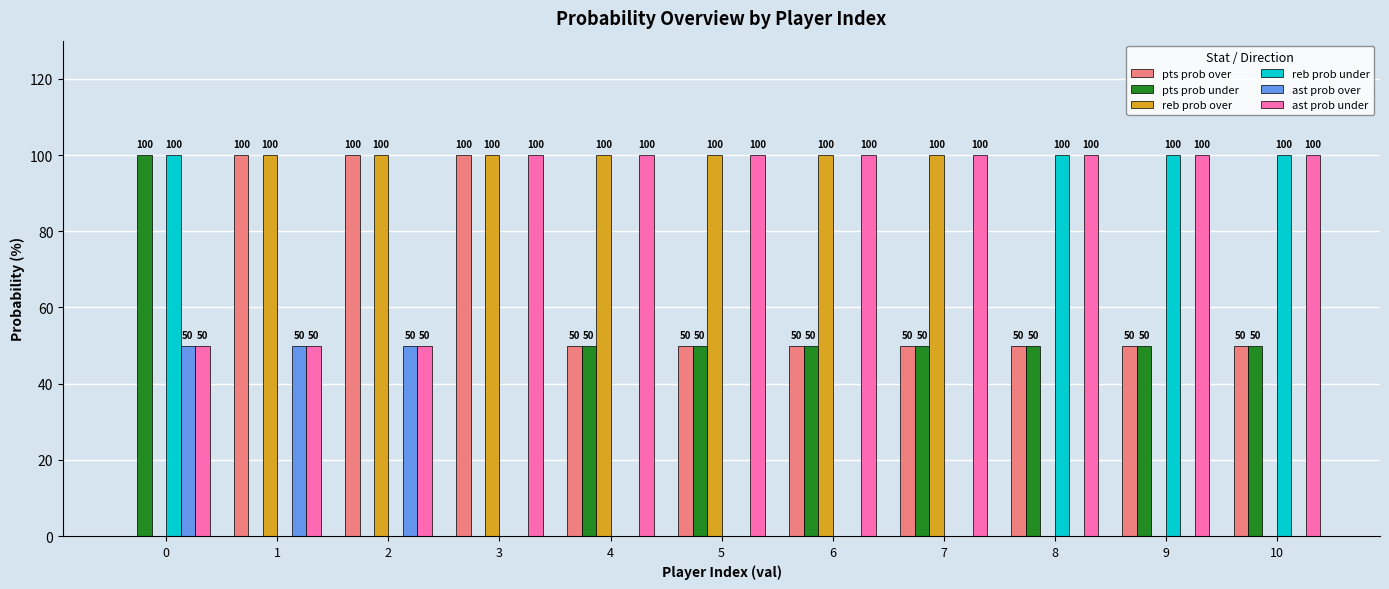

Are the bars grouped side by side (vs. stacked)?

Yes